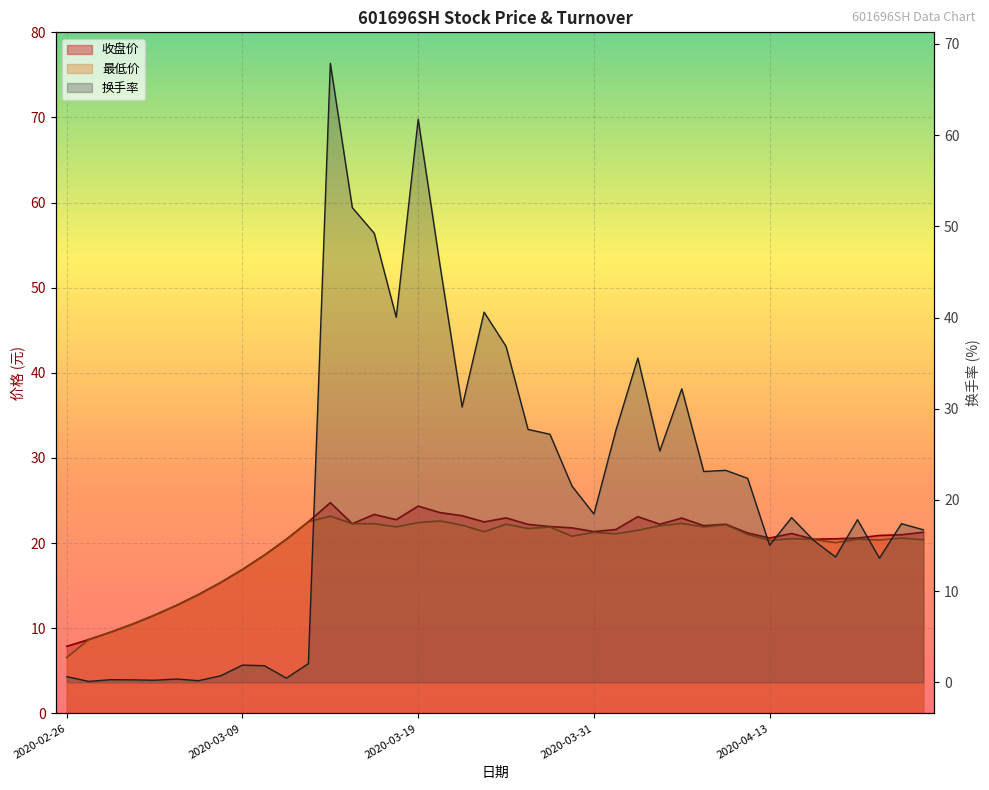

True or false: 收盘价 has more than 2 interior local peaks.

True